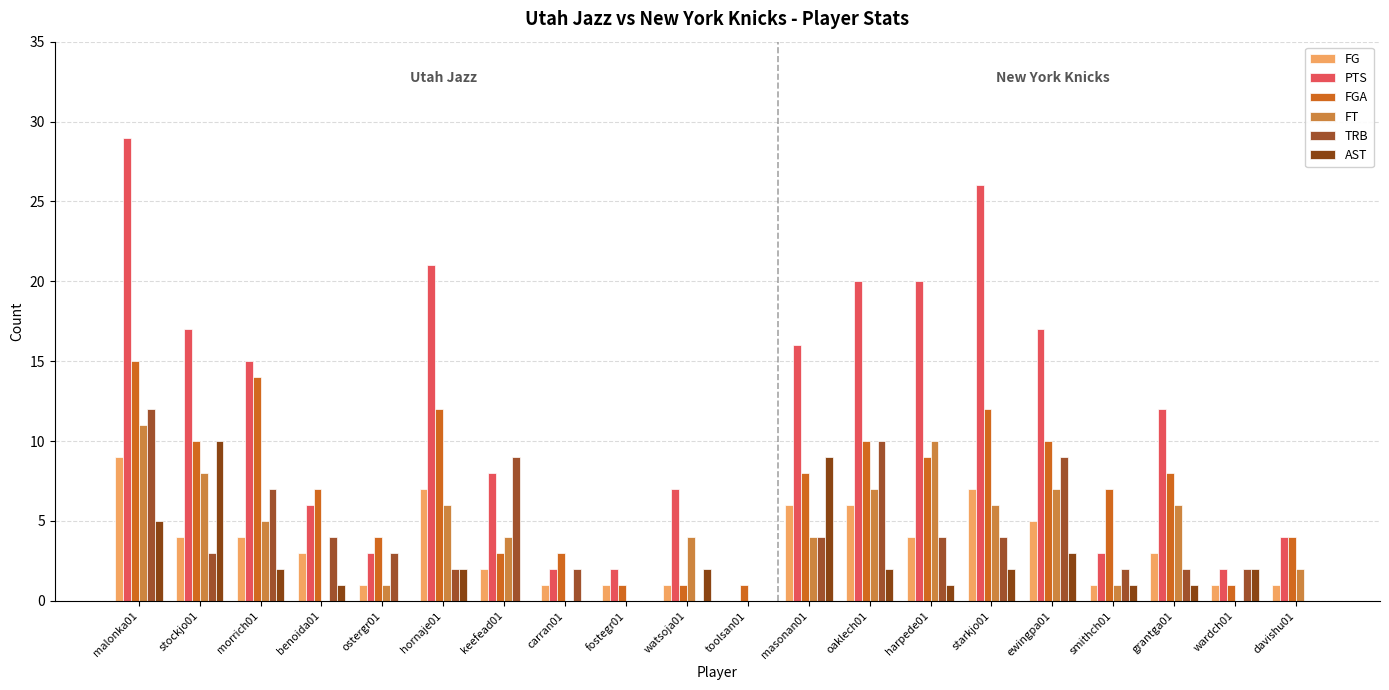

The AST series shows 1 at benoida01. True or false?

True